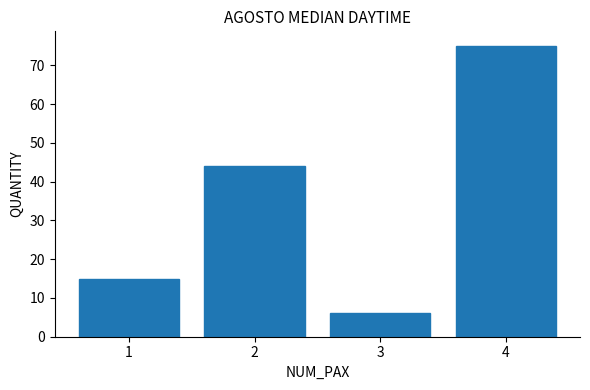

Reading left to right, list all the values displayed in this chart.

1=15	2=44	3=6	4=75